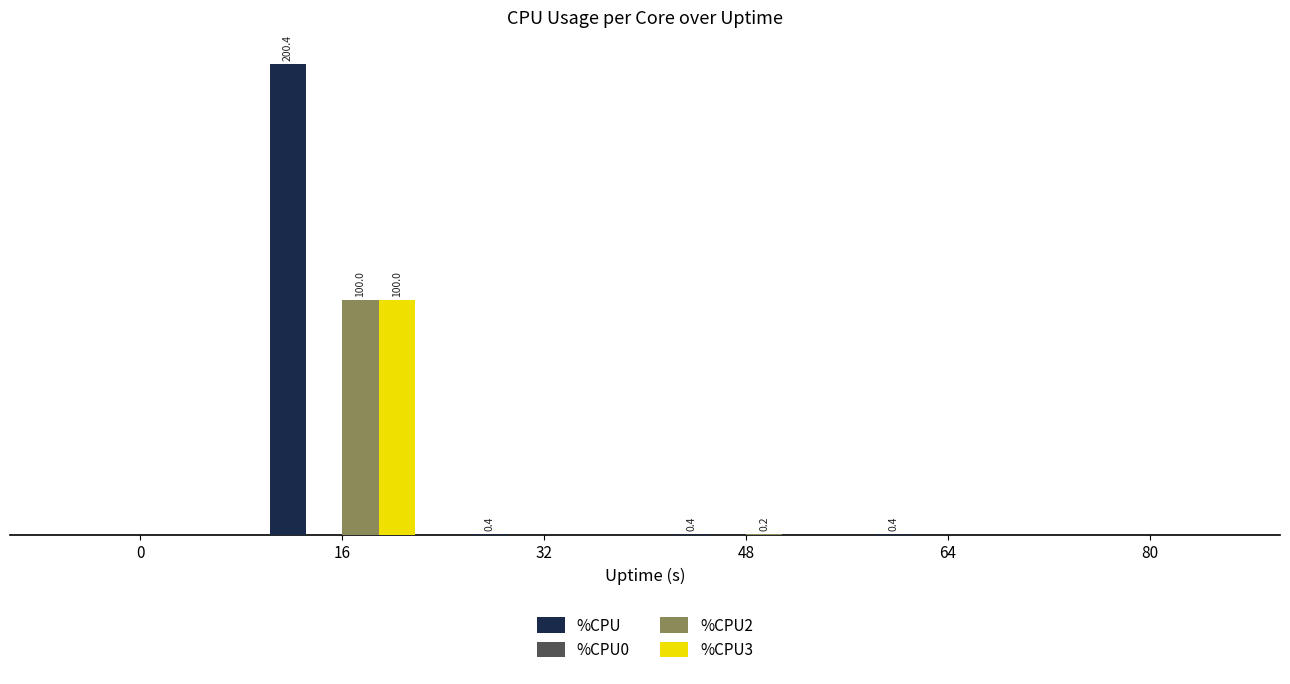

Does the chart contain stacked bars?

No